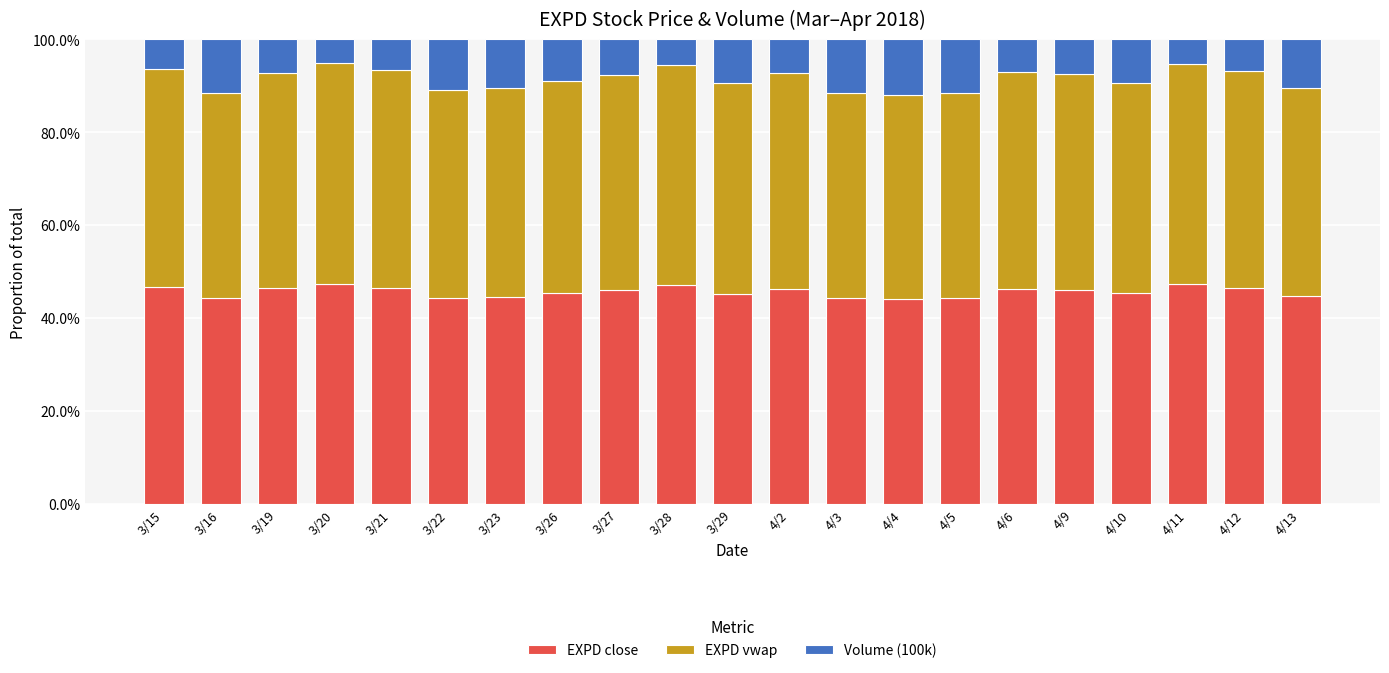

Is it true that EXPD close equals 0.6 at 3/15?

False